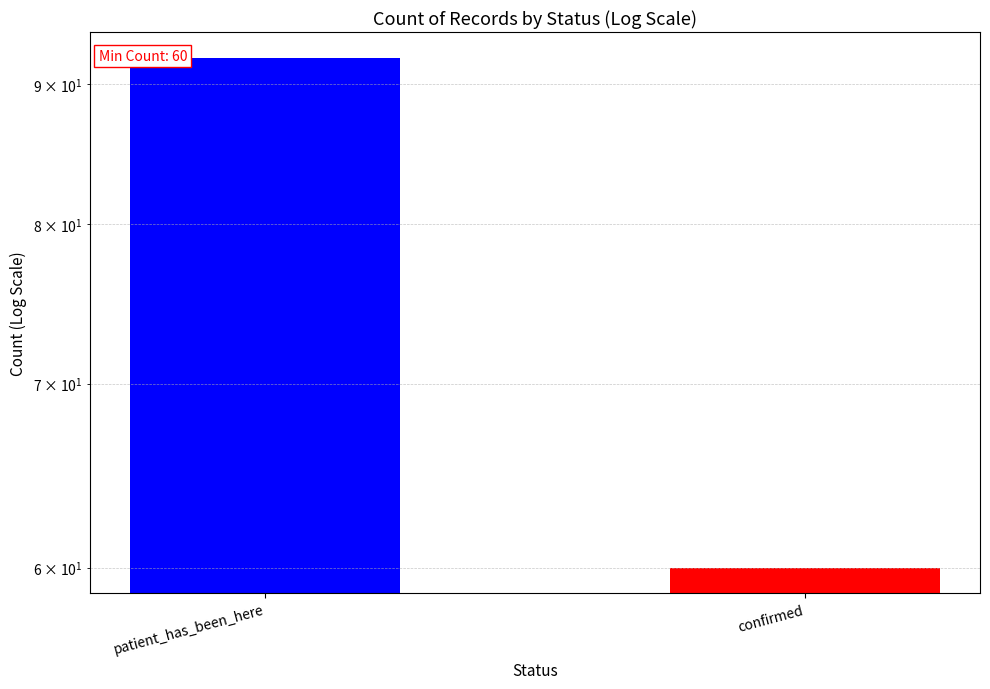

What is the change in value from patient_has_been_here to confirmed?

-32